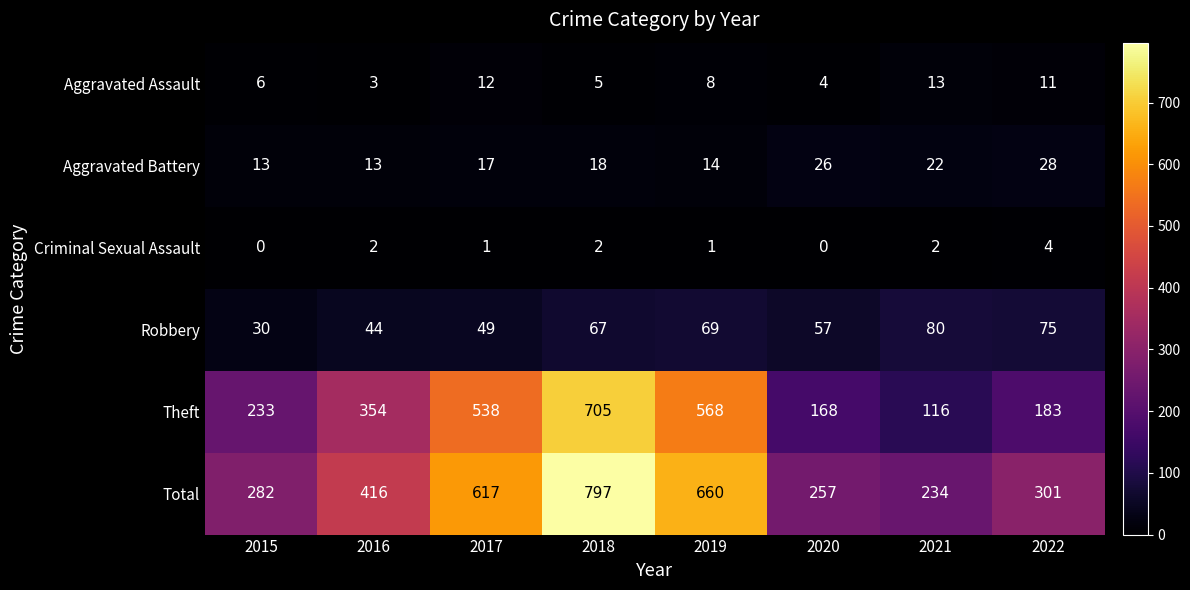

Which series has the widest spread of values?

Theft